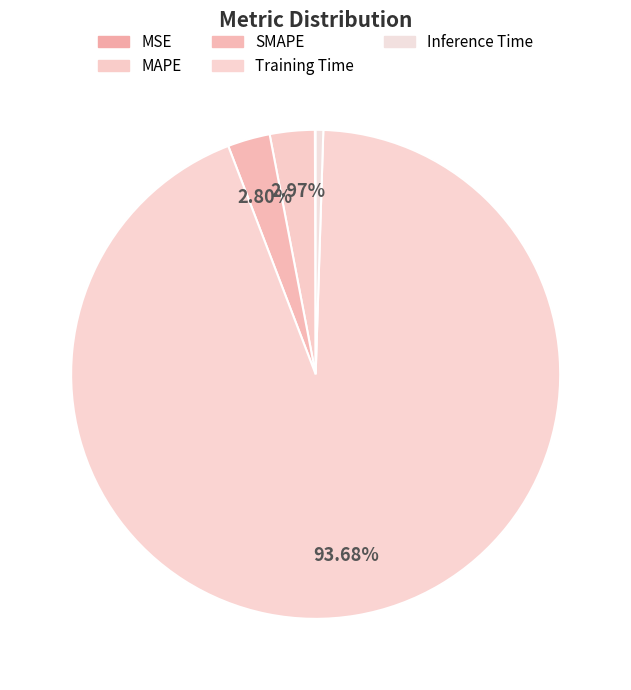

Between MAPE and SMAPE, which is larger?

MAPE